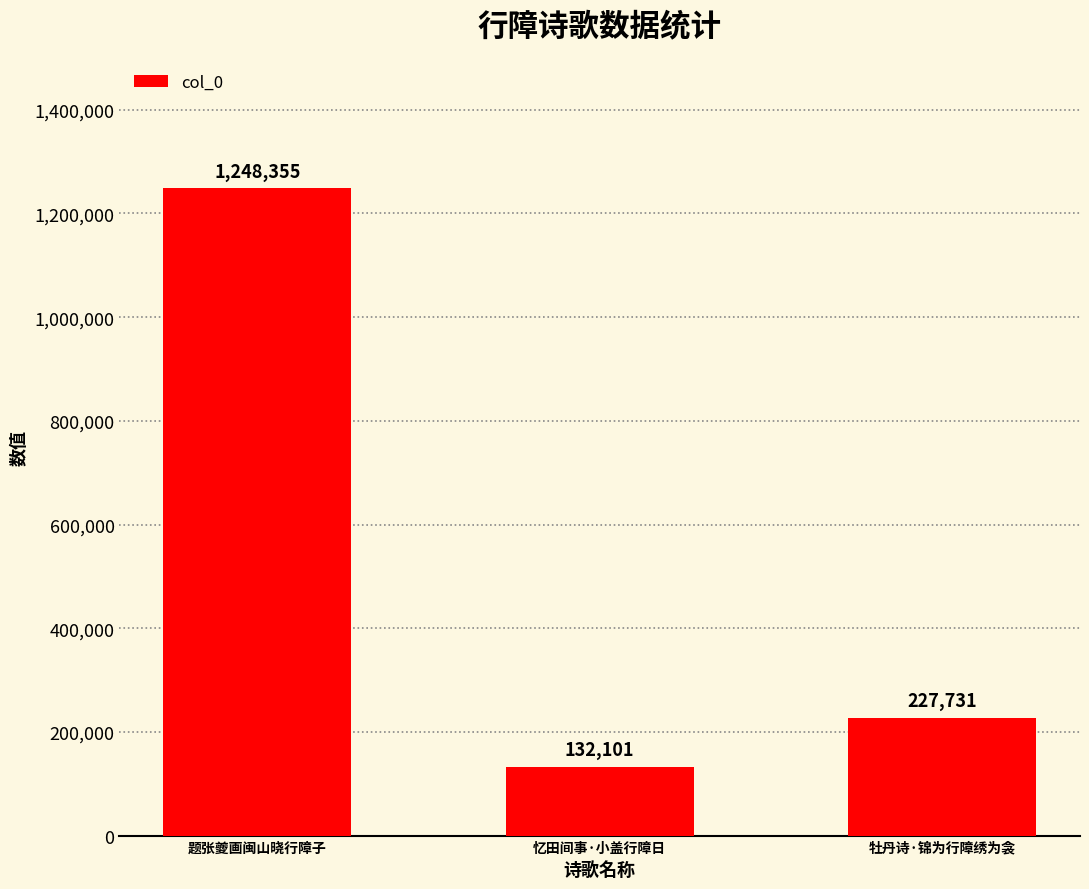

How many data points does each series have?

3